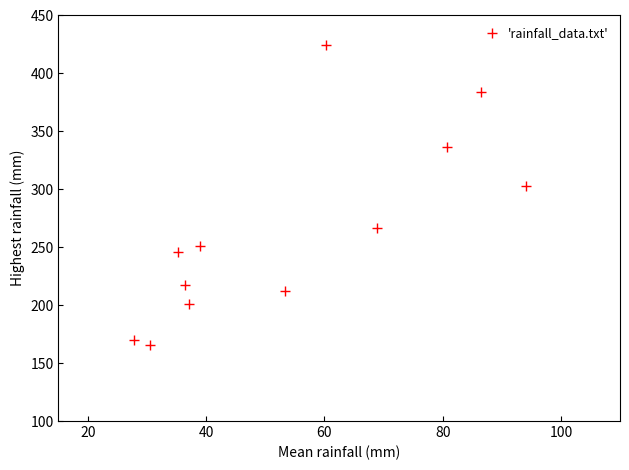

What Y value in the scatter plot is closest to 294?

302.5